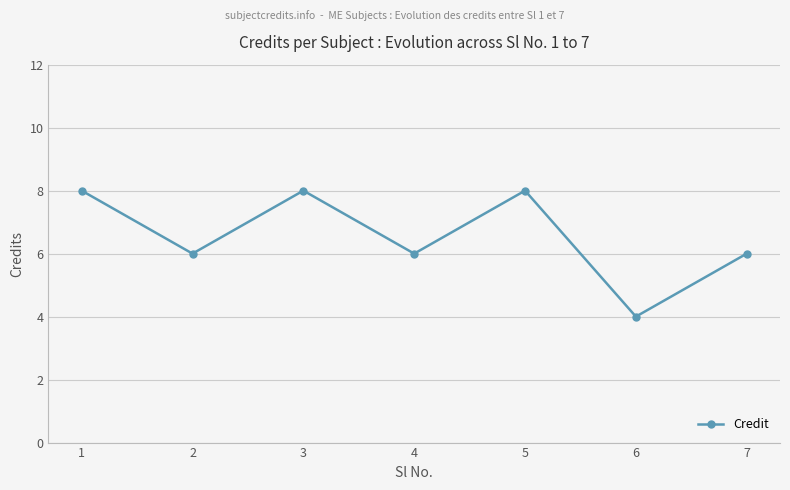

What is the value of the 3rd point from the left?

8